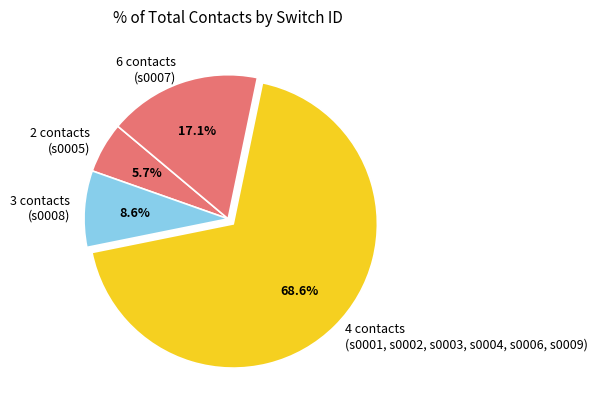

How many segments does this pie chart have?

4